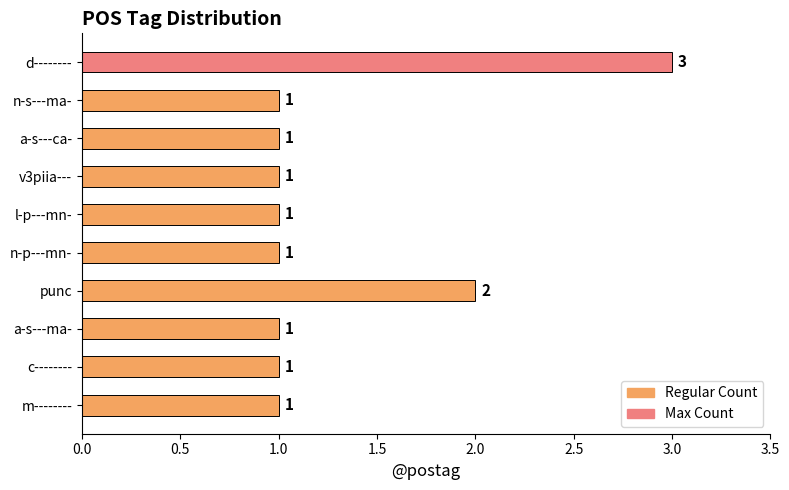

How many data points are above 1?

2